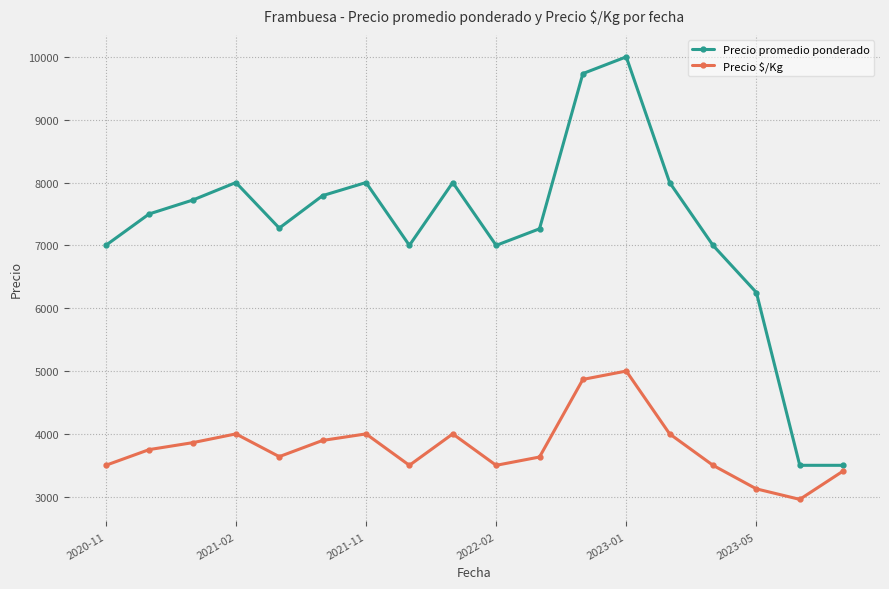

What is the average value of the Precio promedio ponderado series?

7252